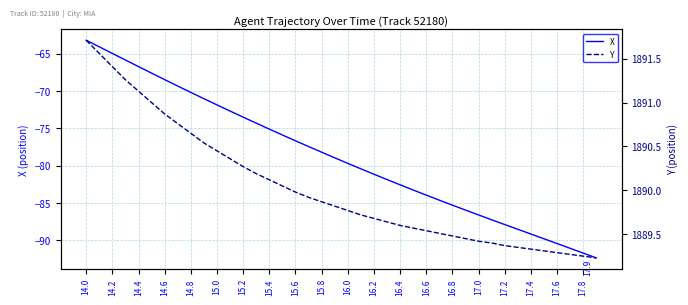

What is the approximate value of X at 14.2?

-65.0